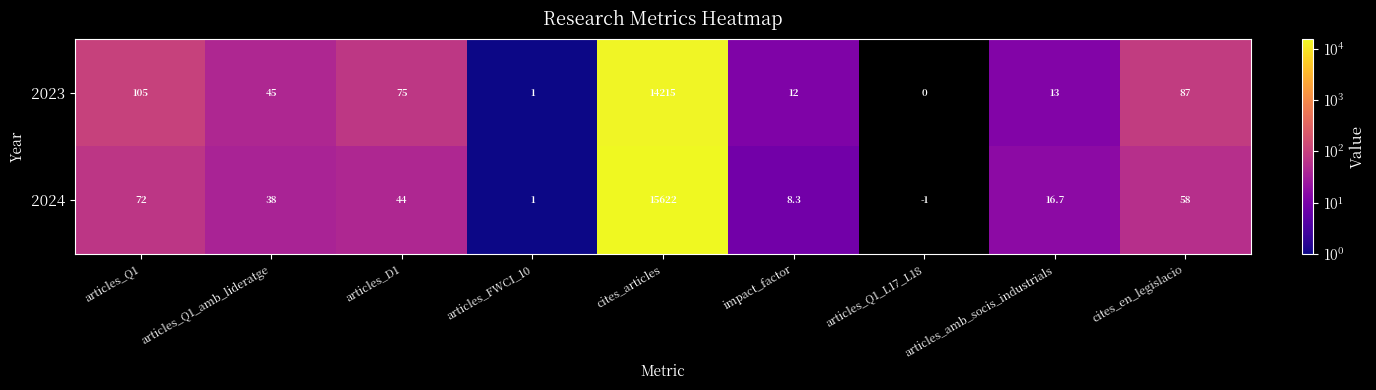

Which series changed the most between articles_amb_socis_industrials and cites_en_legislacio?

2023